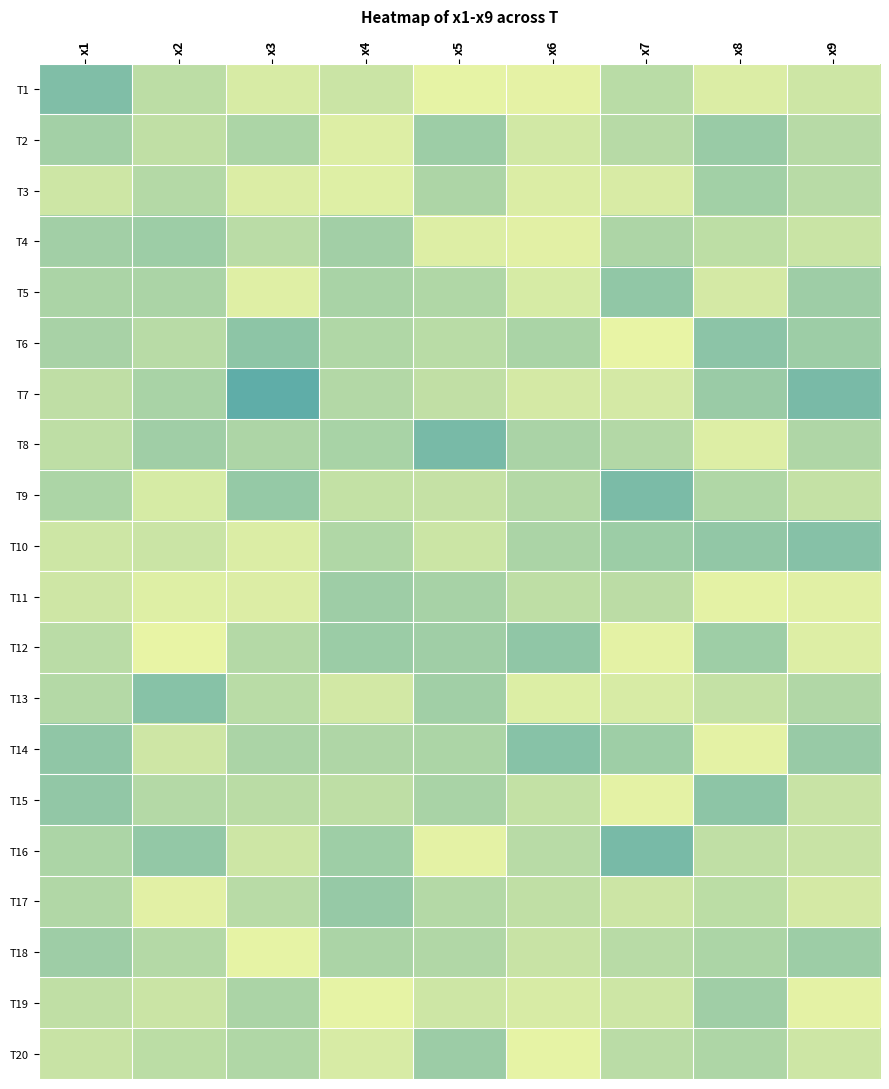

Which label corresponds to the smallest value in the chart?

x2